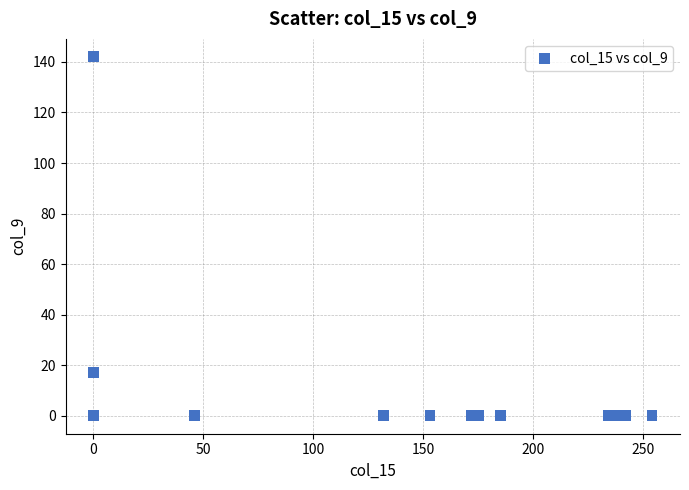

What Y value in the scatter plot is closest to 71?

17